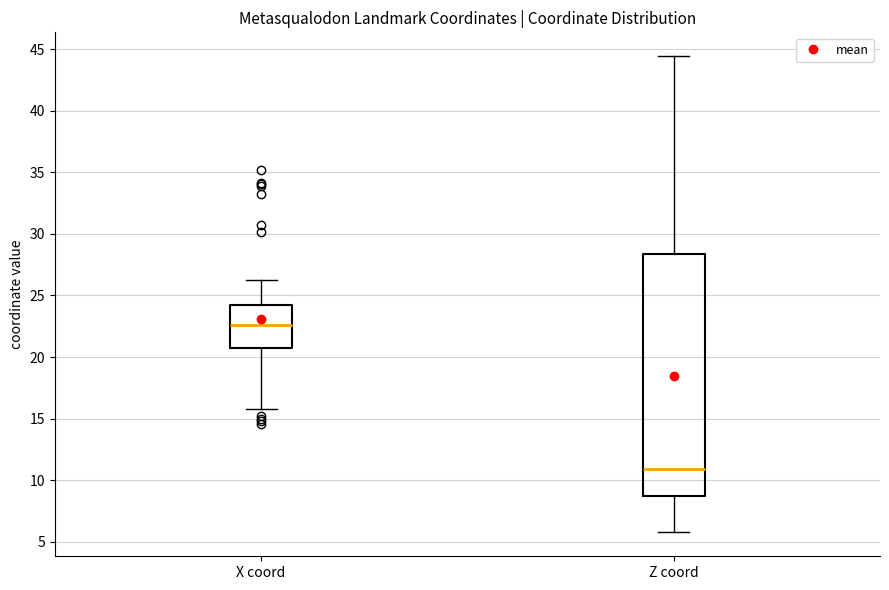

Where is the upper edge of the box for Z coord on the y-axis? The values are not printed on the chart, so give them approximately, as read against the axis.

28.5